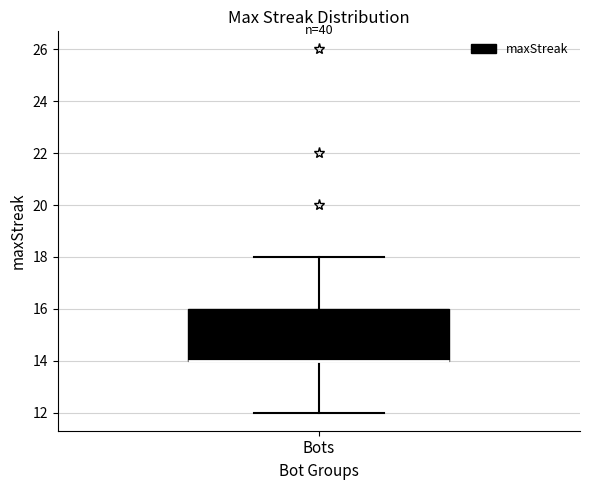

Transcribe this box plot: give where the median line is, the range the box spans, and where the two whiskers end, as read against the y-axis. The values are not printed on the chart, so give them approximately, as read against the axis.

median 14 (drawn on the box's lower edge), box 14 to 16, whiskers 12 to 18